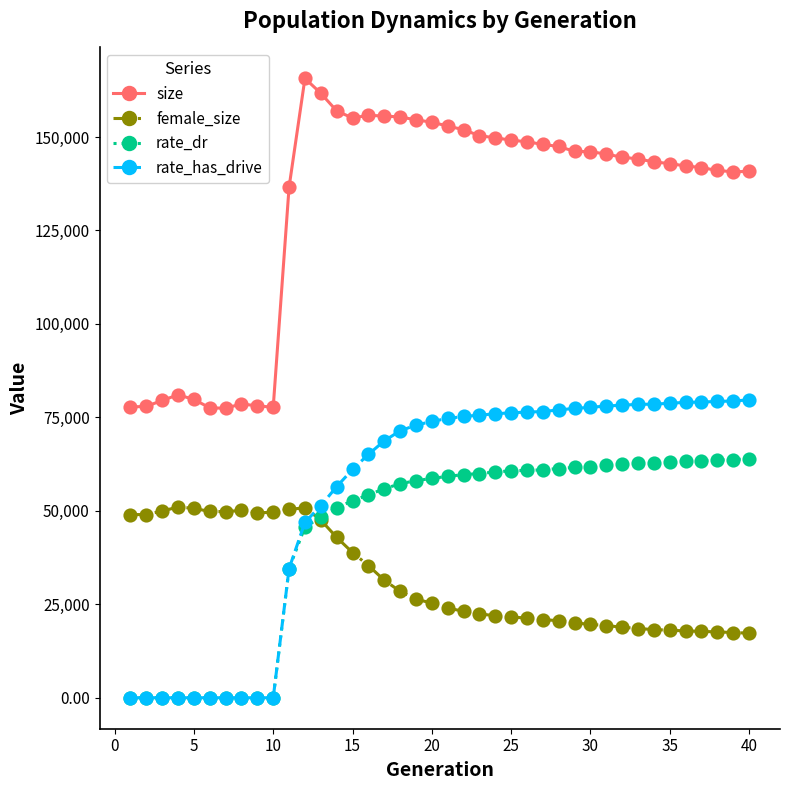

Does the chart display data point markers on the line(s)?

Yes